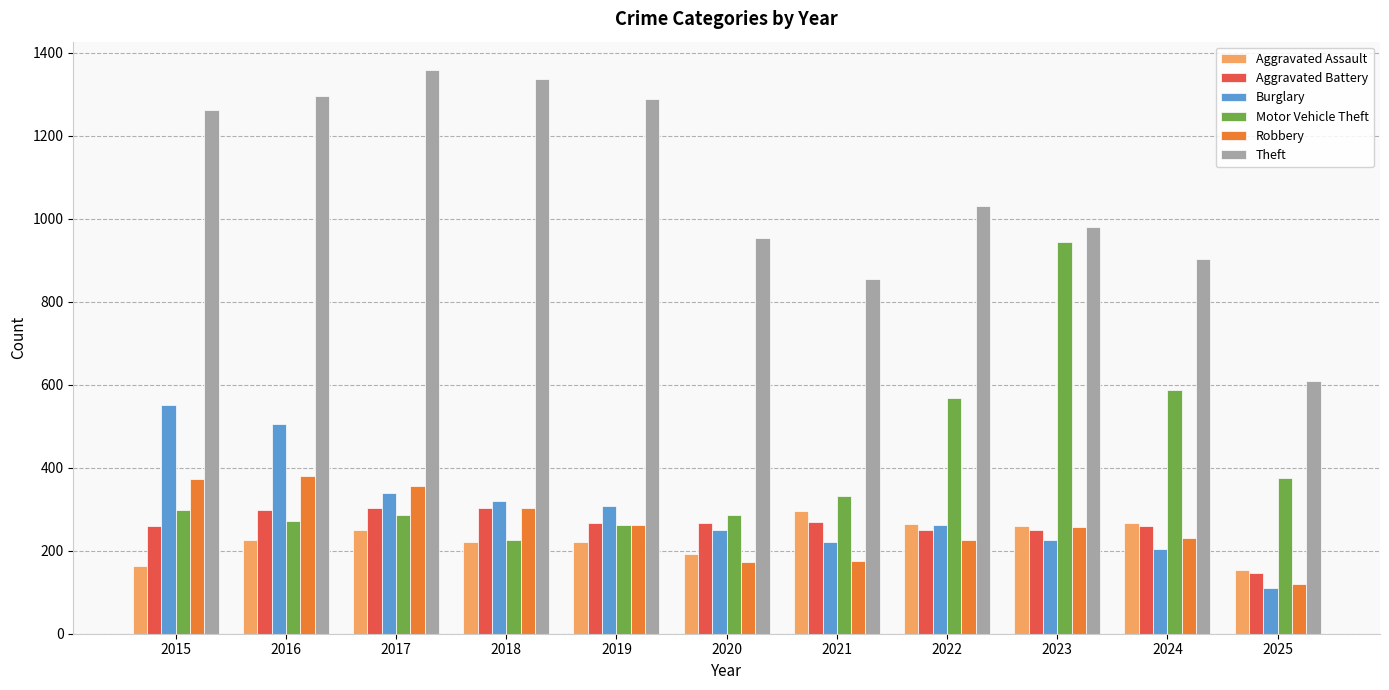

Which series has the largest total across all categories?

Theft